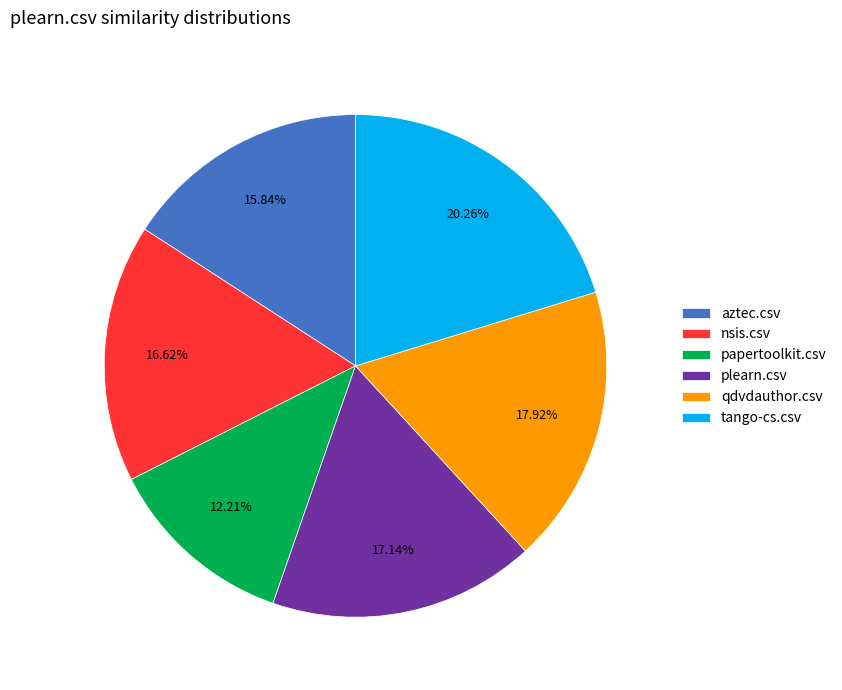

Is it true that nsis.csv is 2% of the pie?

False